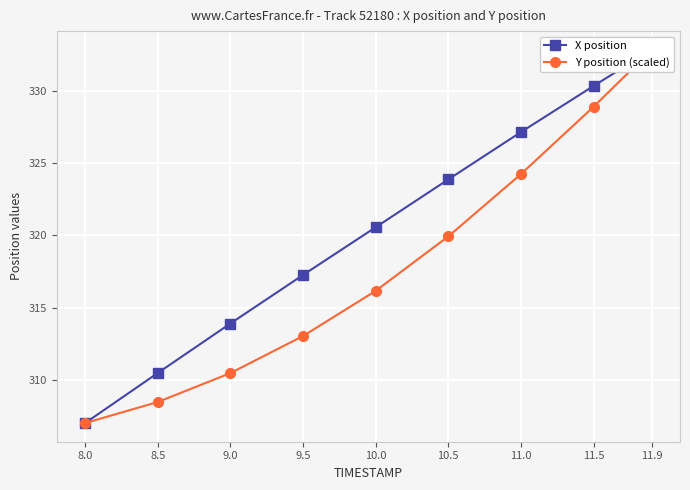

True or false: X position has more than 0 interior local peaks.

False